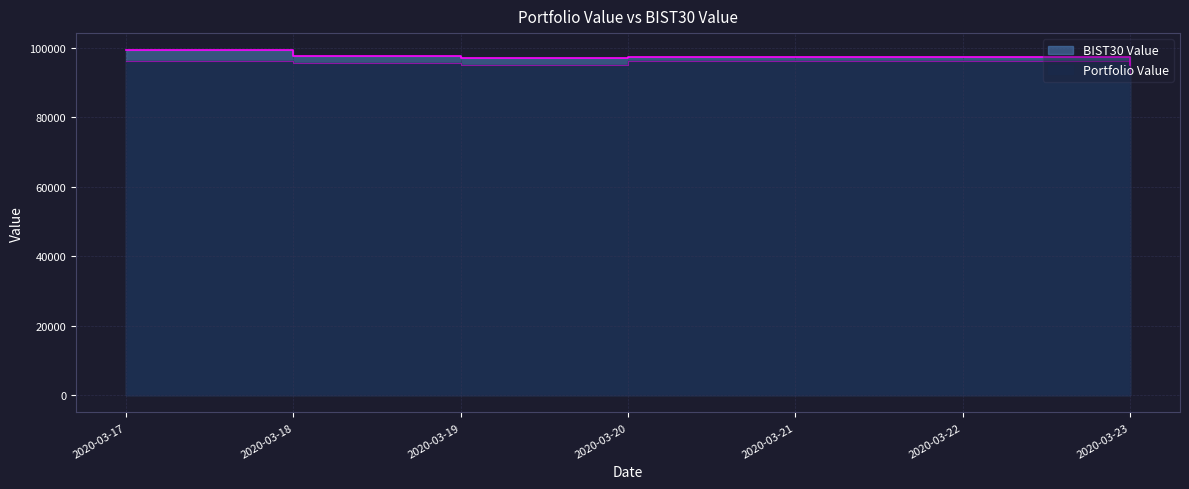

Rank the series by their average value, from lowest to highest.

Portfolio Value, BIST30 Value